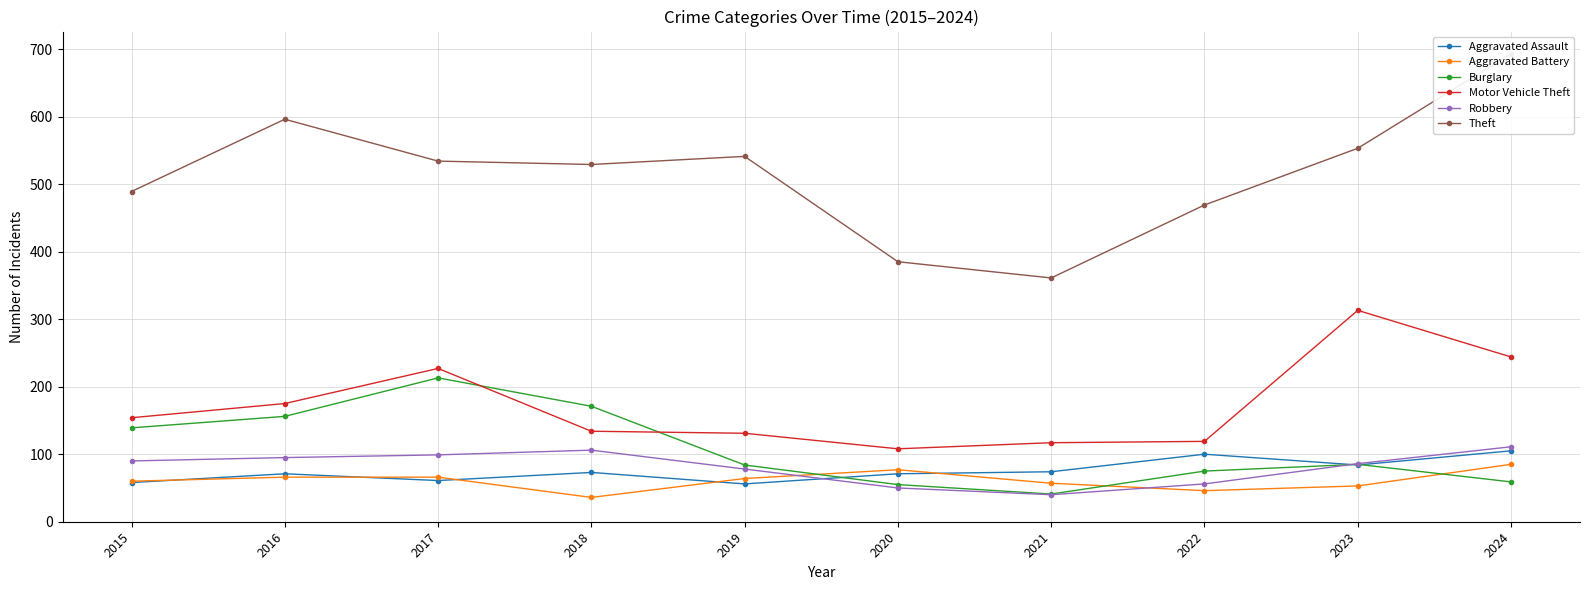

How many values in the Aggravated Battery series are below 64?

5